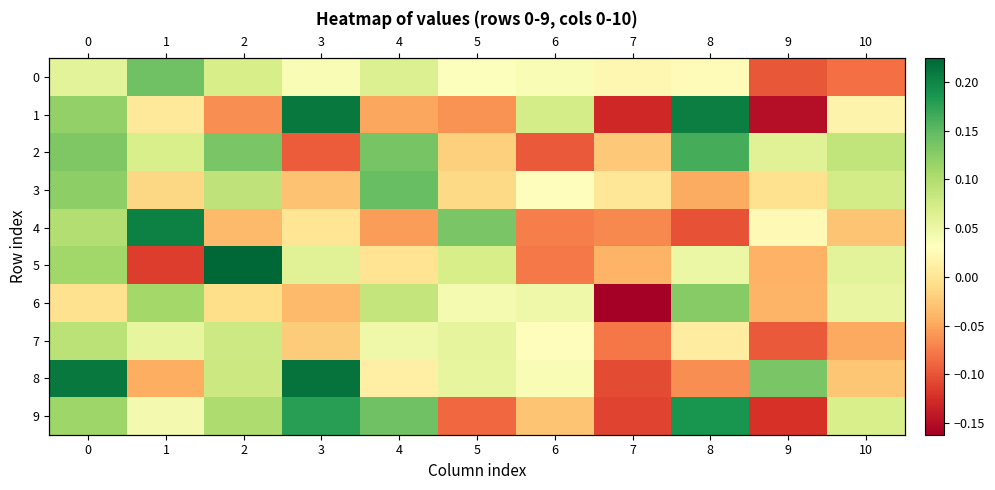

What is the smallest value displayed?

-0.2